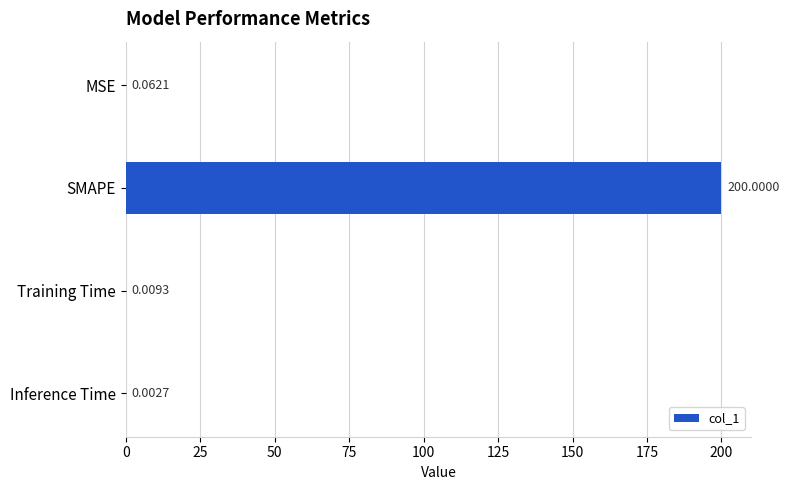

What is the greatest value displayed?

200.0